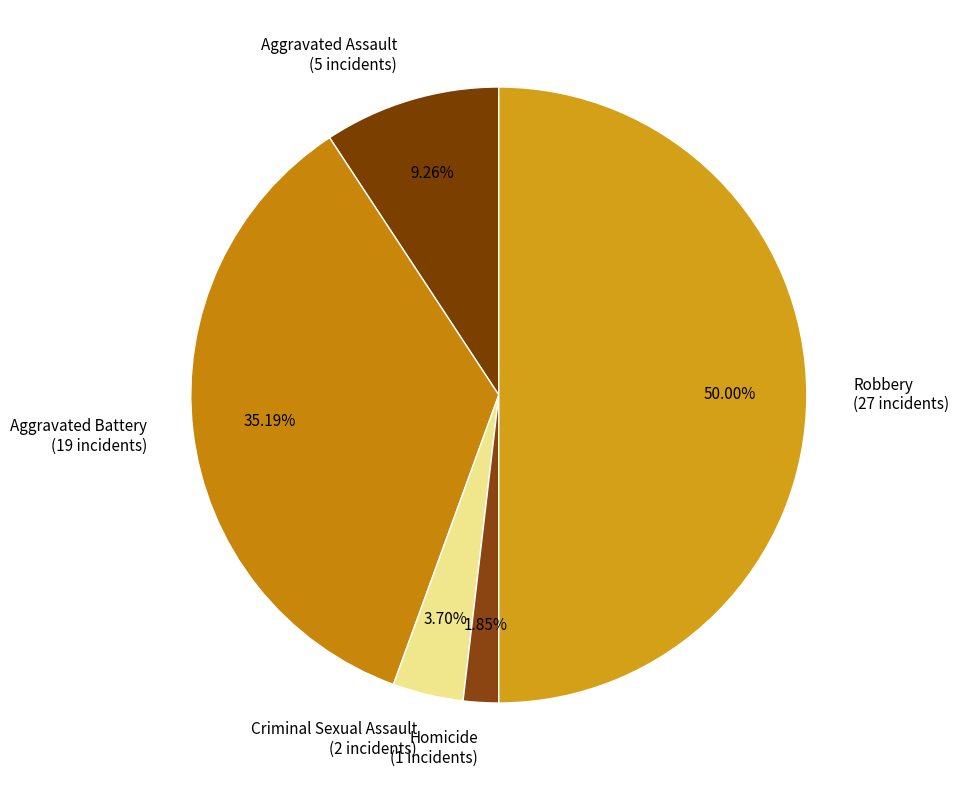

Is Aggravated Battery the majority of the pie?

No